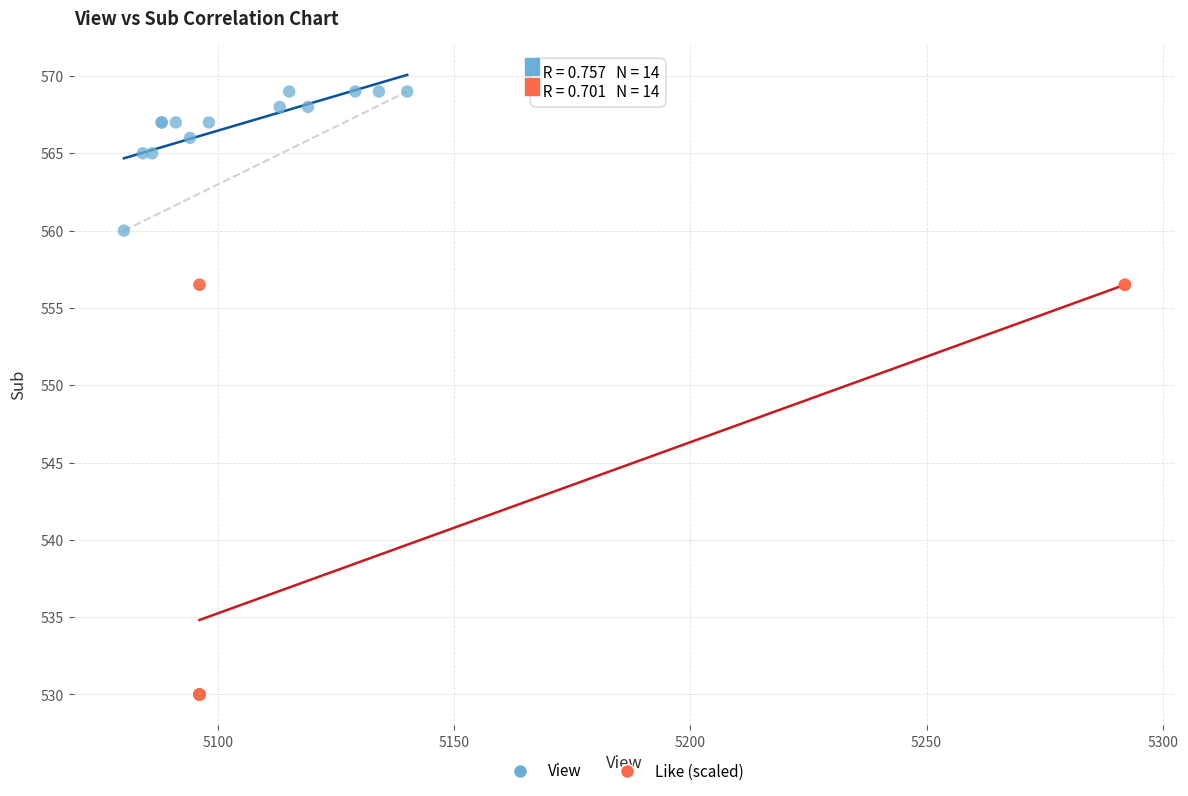

Which series reaches the minimum Y coordinate?

Like (scaled)